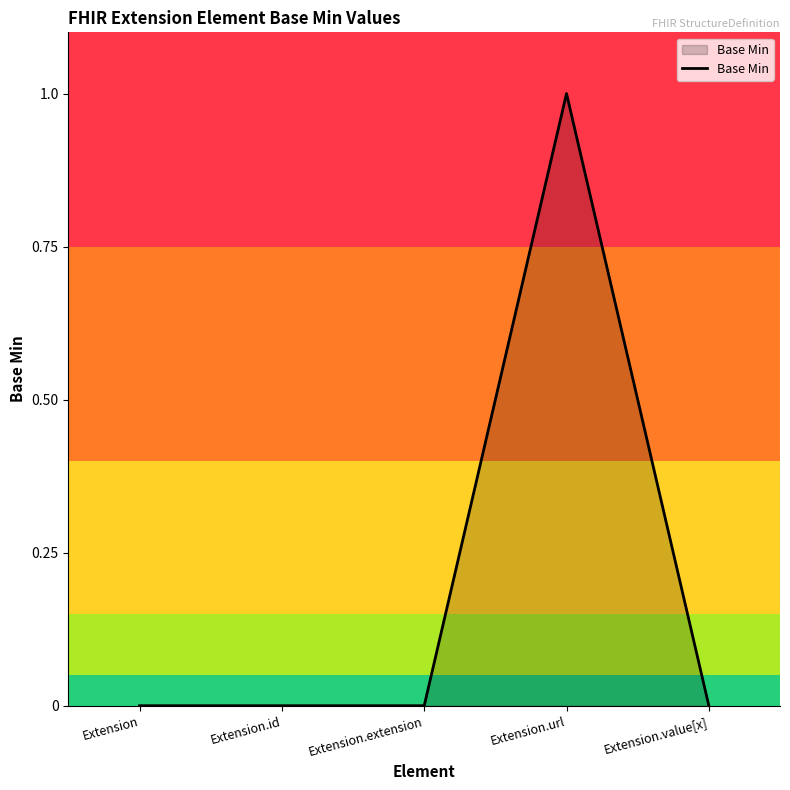

At which category does the chart reach its peak across all series?

Extension.url